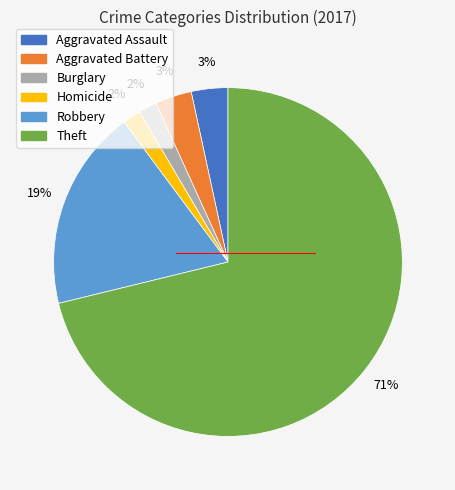

How many slices are in this pie chart?

6